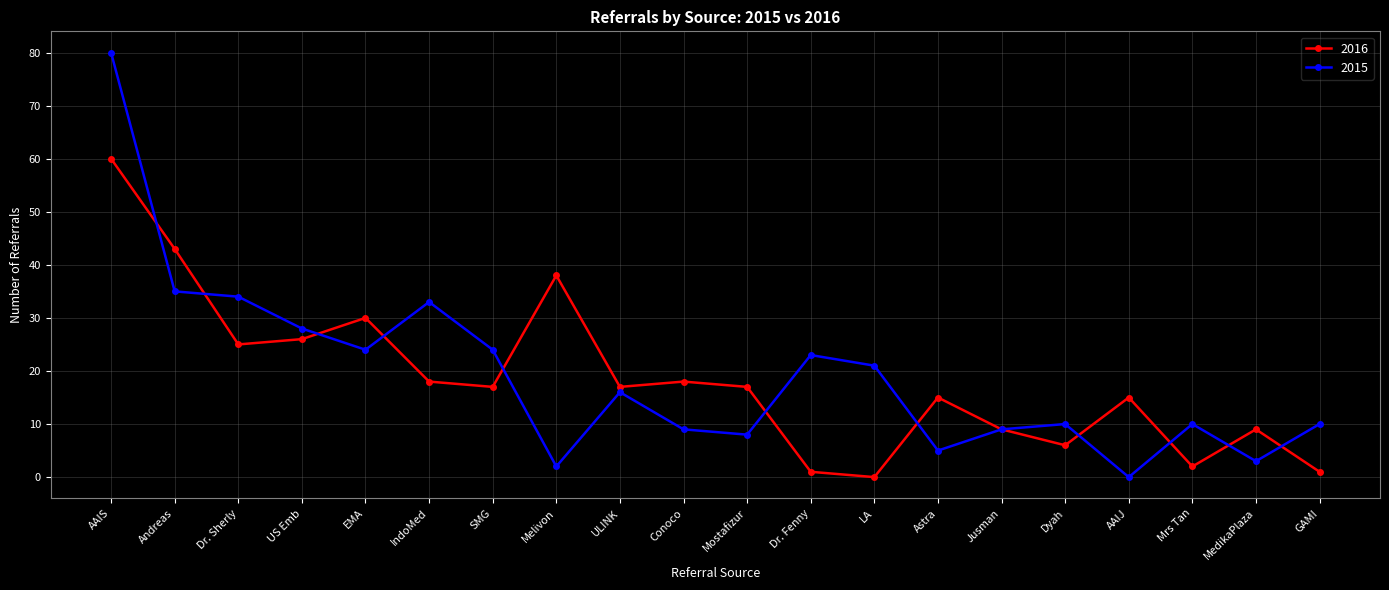

How many distinct data groups are displayed?

2